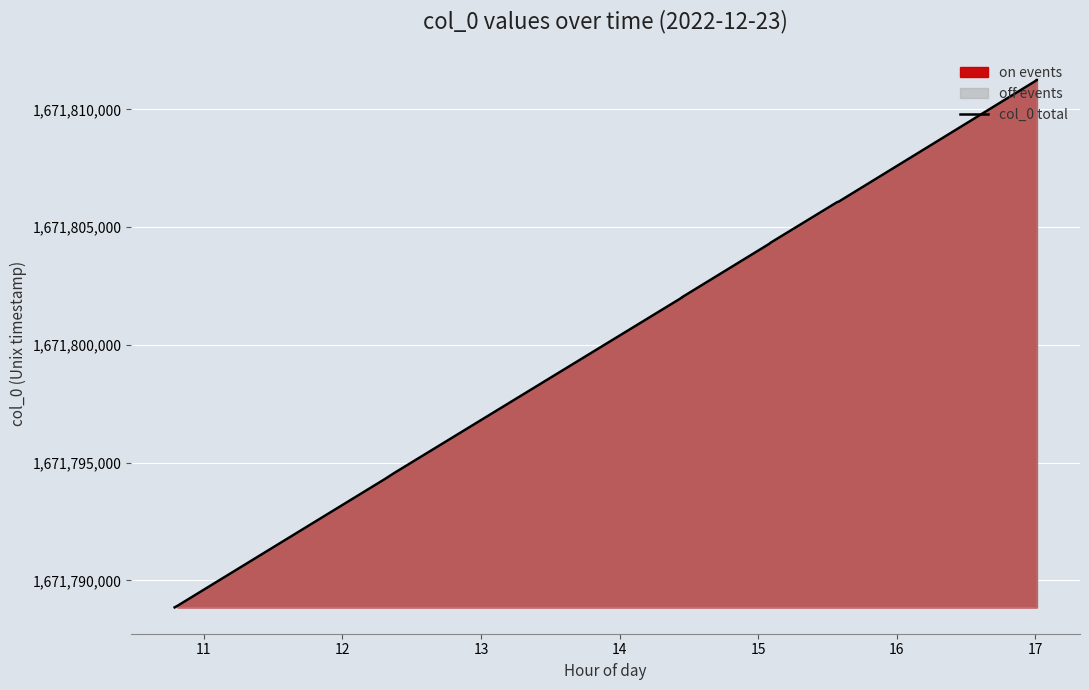

Is it true that the value at 11 is 1671788920?

True